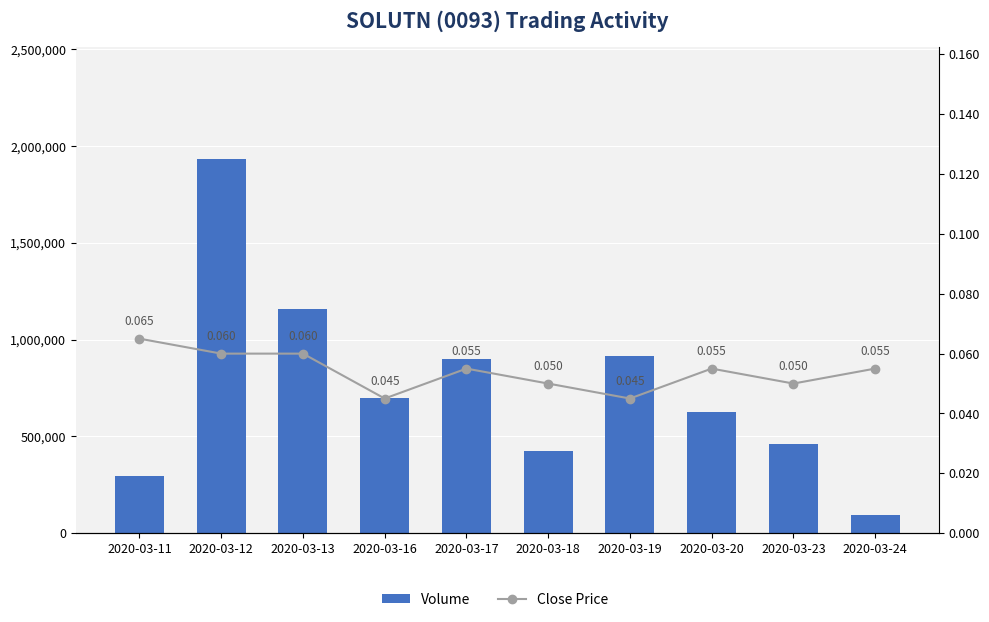

At how many categories does at least one series exceed 1903140?

1